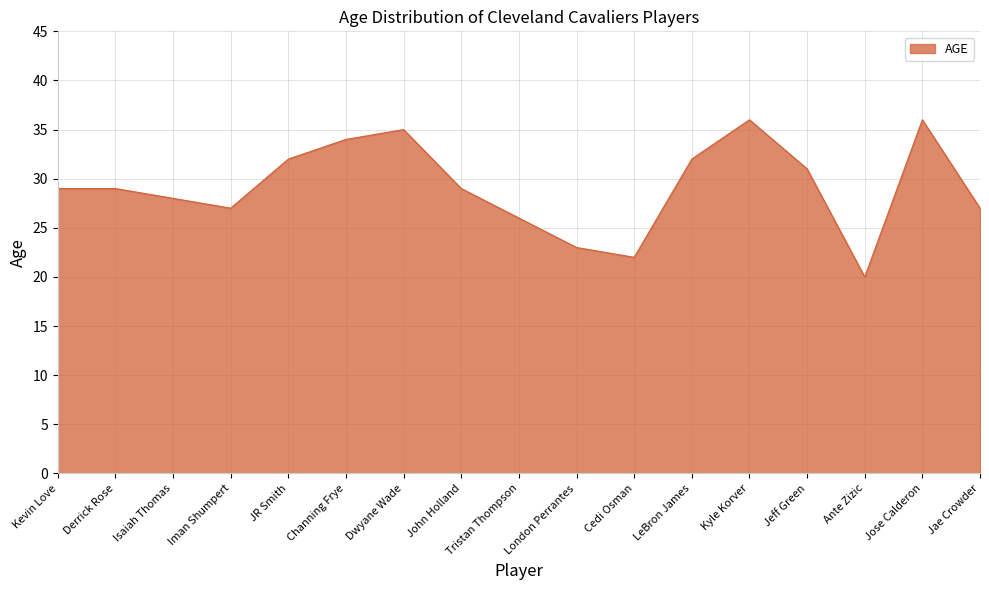

Which has a higher value, John Holland or London Perrantes?

John Holland